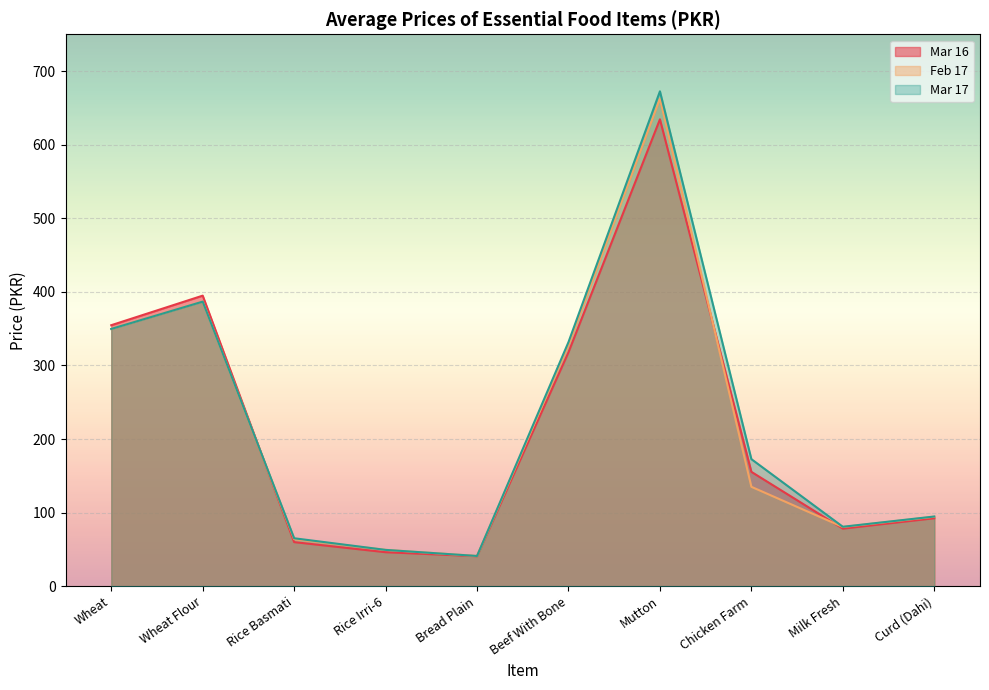

At which label does Mar 16 first exceed 155?

Wheat